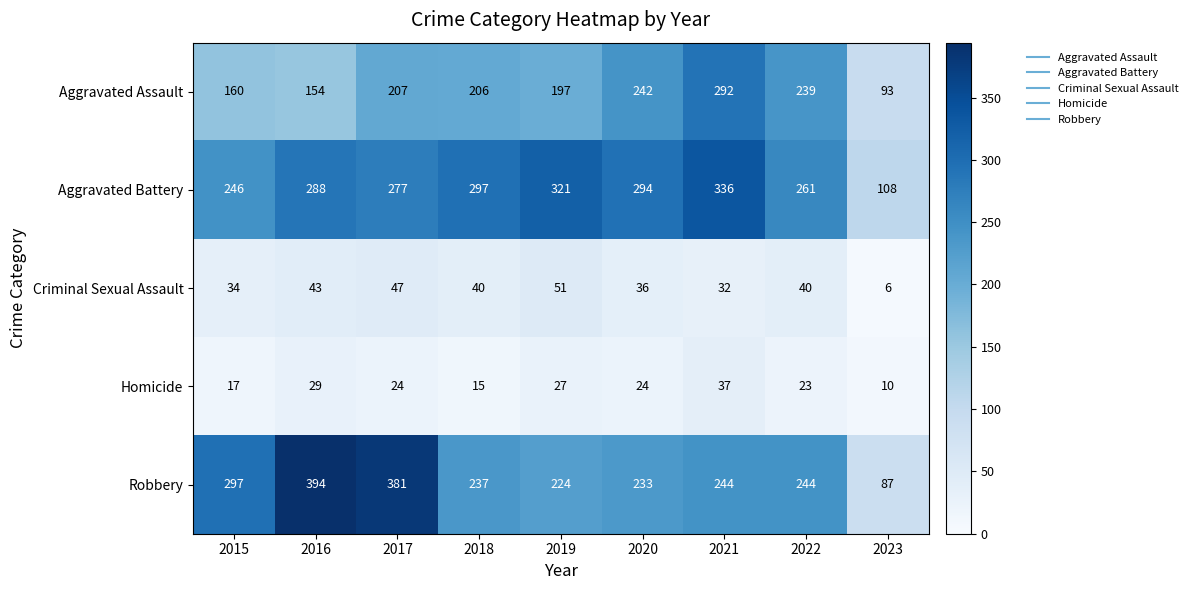

What is the sum of all Homicide values?

206